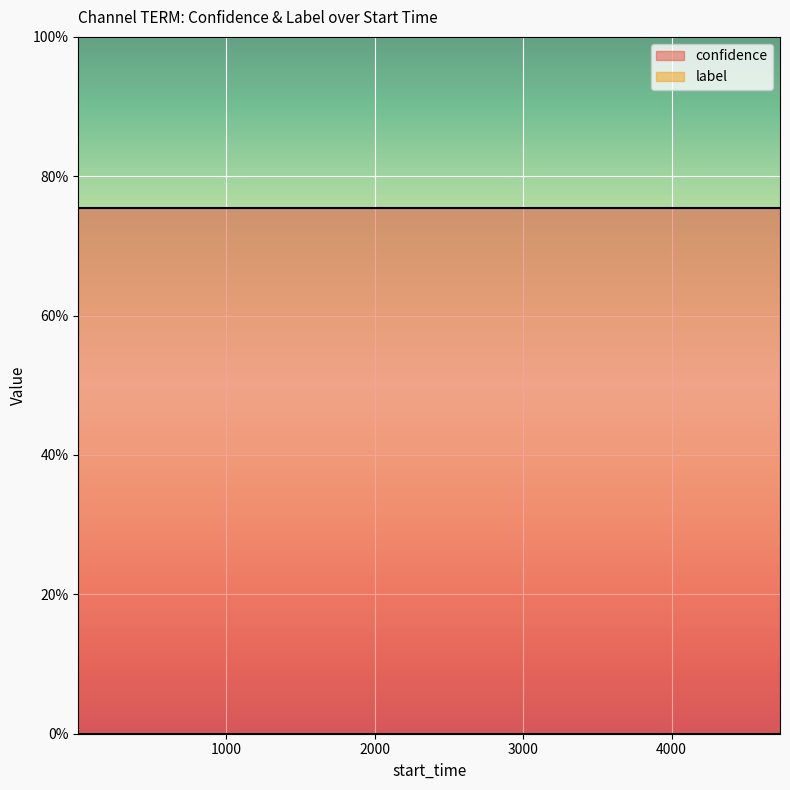

Between 0 and 14, which series saw the biggest shift?

confidence